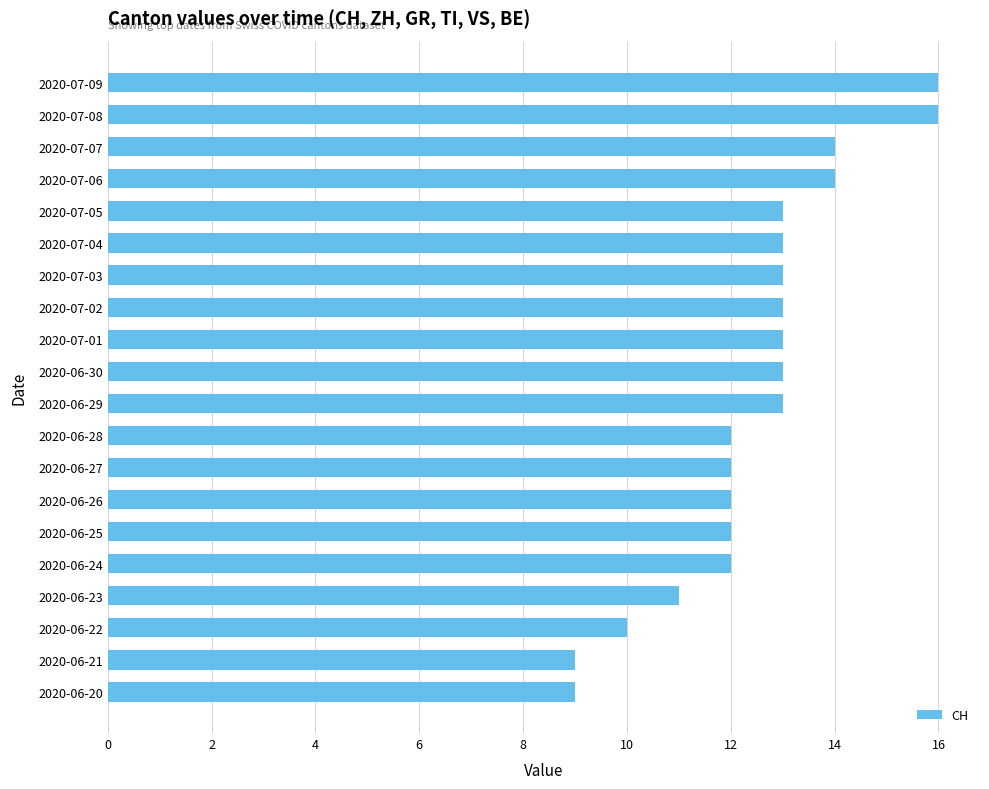

The chart shows a value of 6 at 2020-07-01. True or false?

False